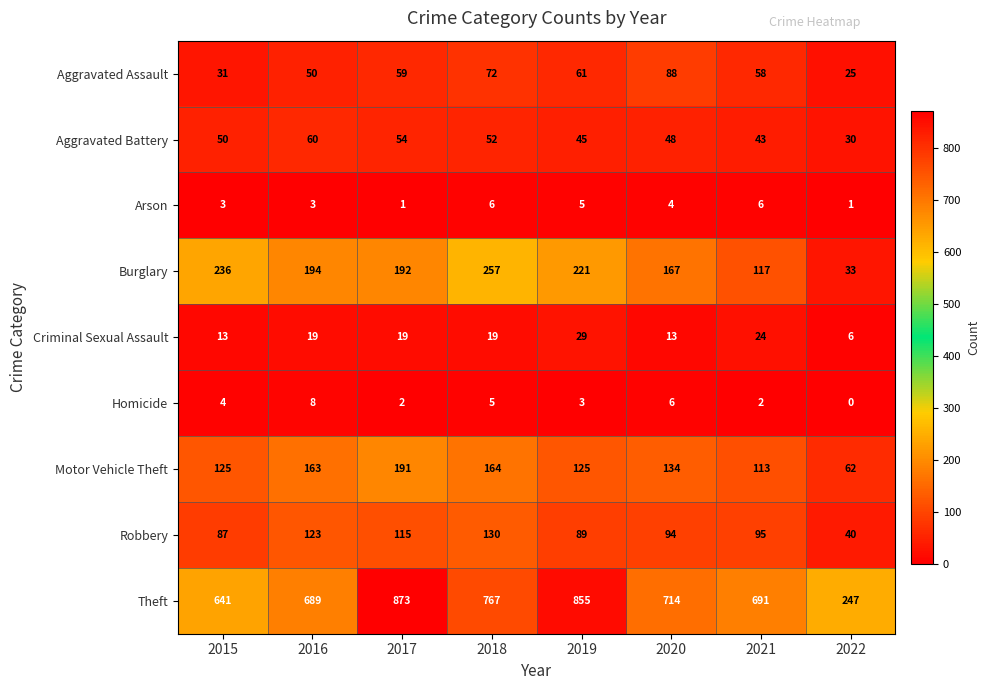

Which series has the largest total across all categories?

Theft